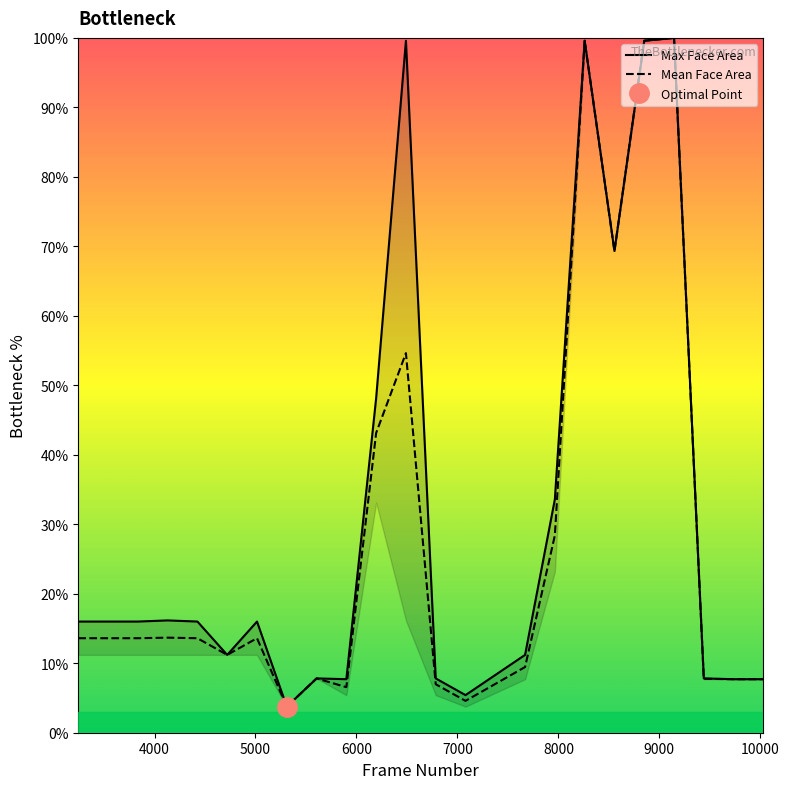

What are all the series names shown in the legend?

Max Face Area, Mean Face Area